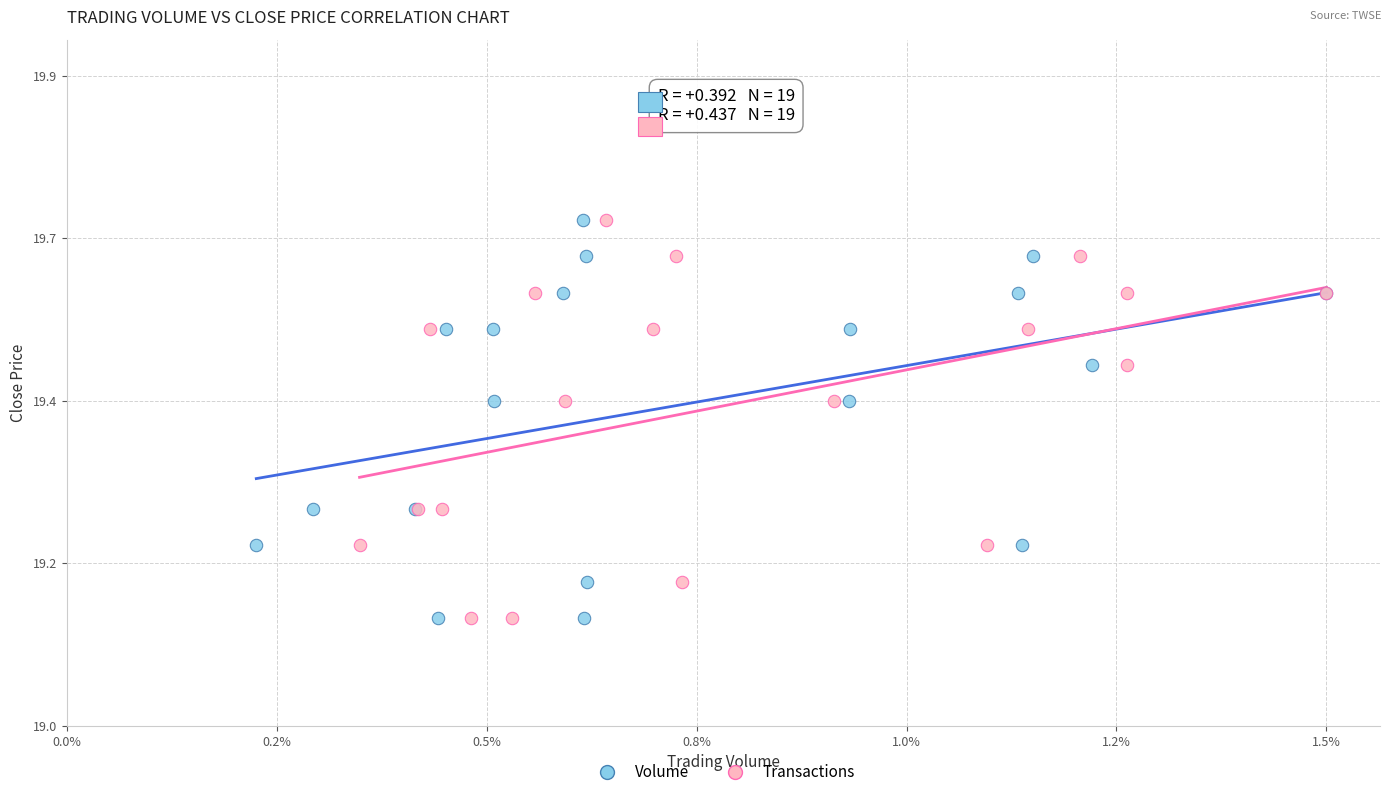

What are all the series names shown in the legend?

Volume, Transactions